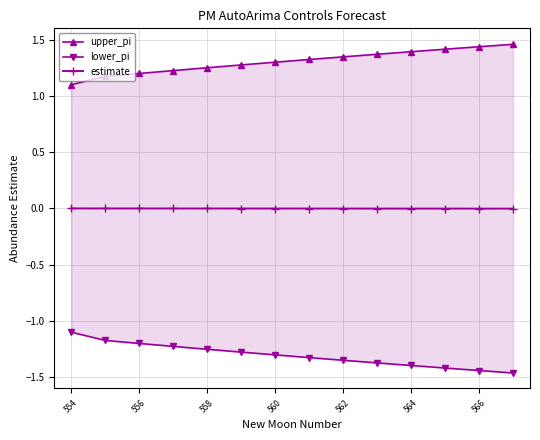

The estimate series shows -0.0 at 566. True or false?

True